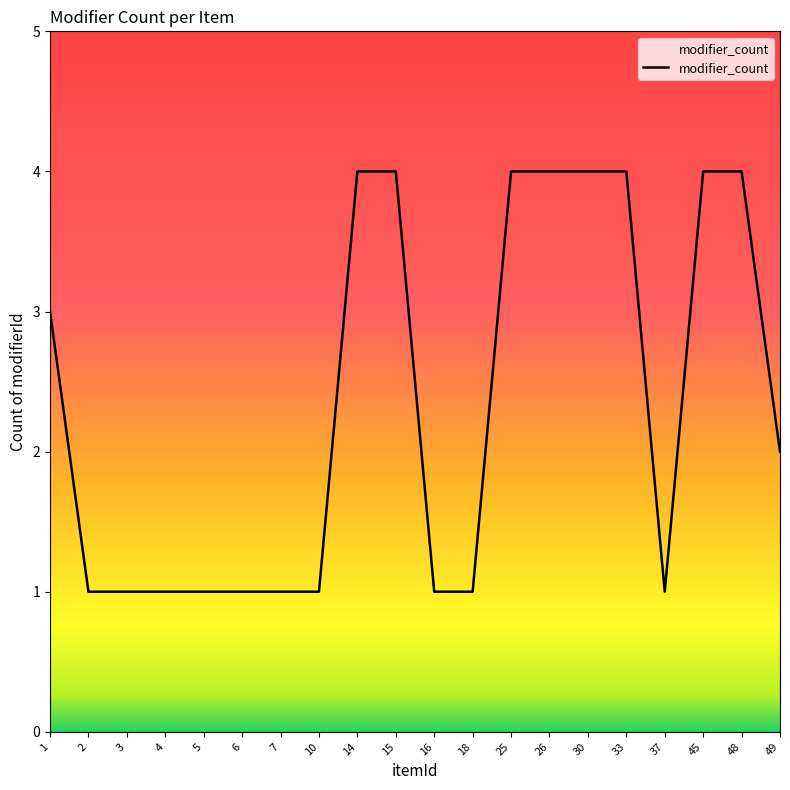

Reading right to left, extract all data points from this chart.

2	4	4	1	4	4	4	4	1	1	4	4	1	1	1	1	1	1	1	3